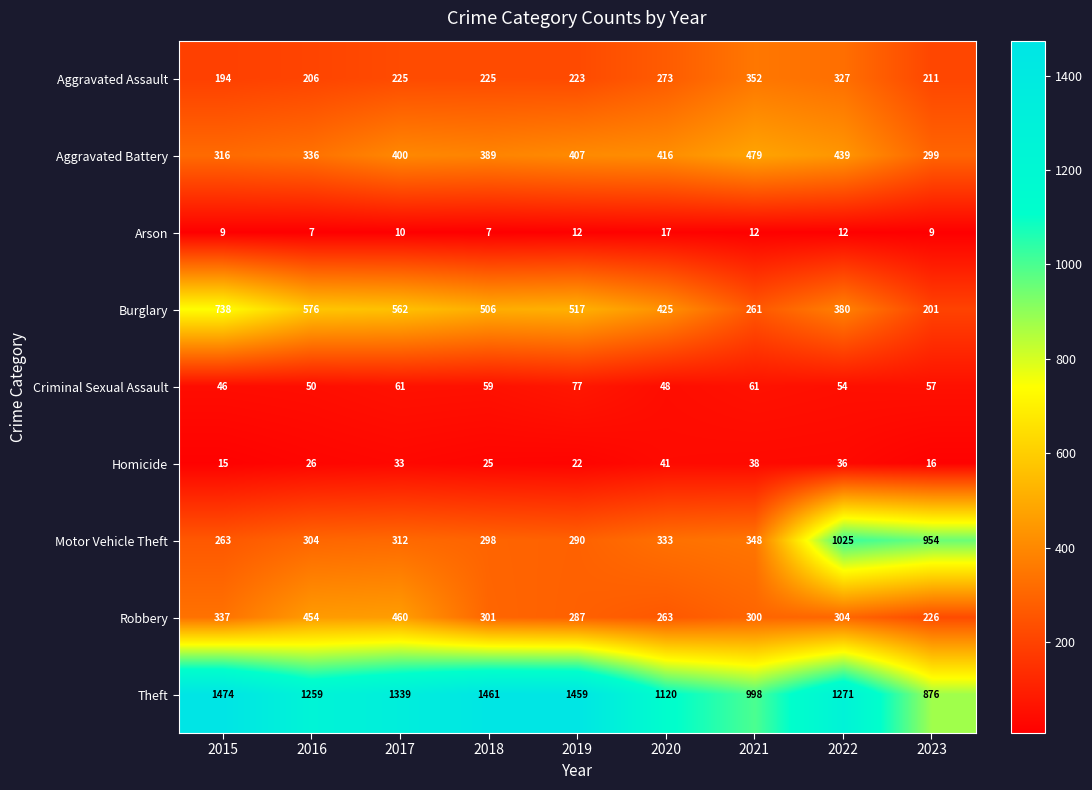

What is the smallest value displayed?

7